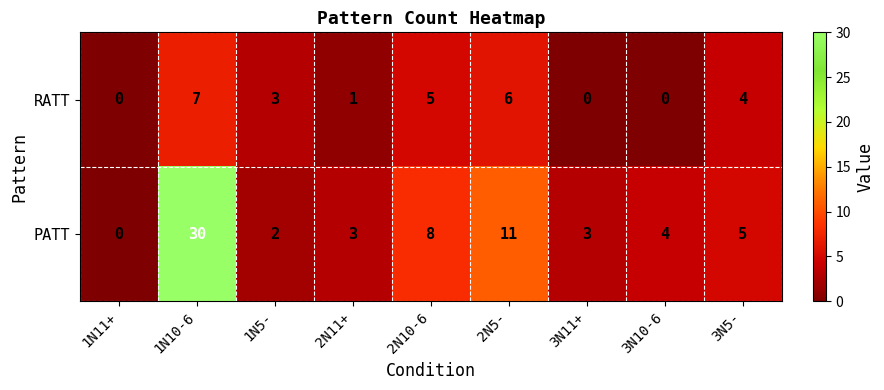

What is the difference between the maximum and minimum values in the PATT series?

30